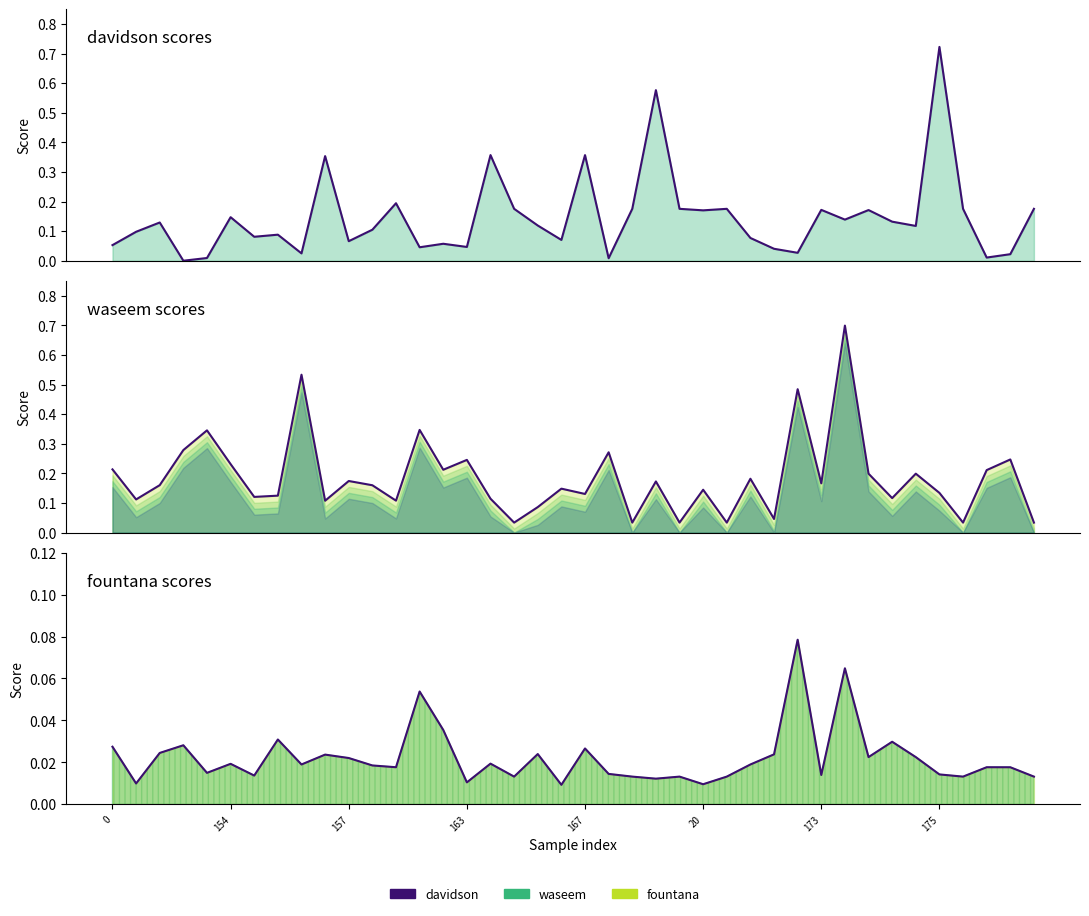

Is the value of davidson at 23 greater than the value of fountana at 18?

Yes